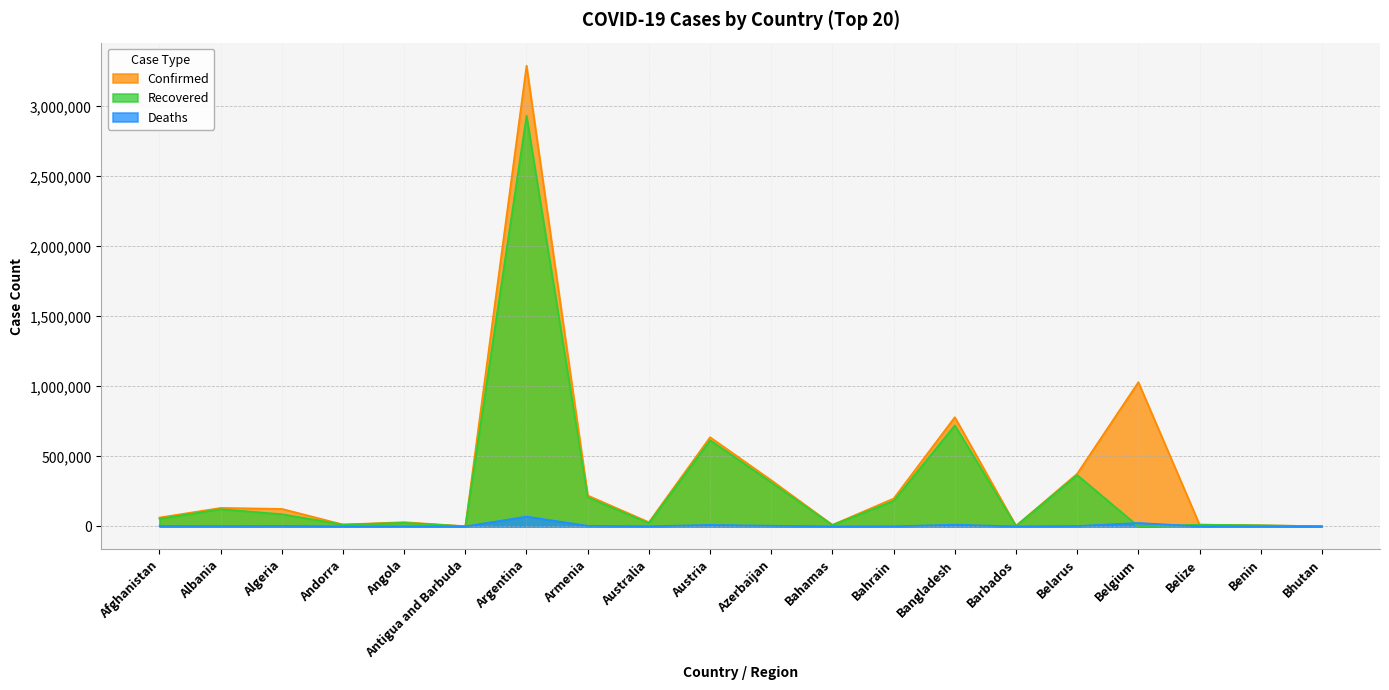

Count the number of data series in this chart.

3